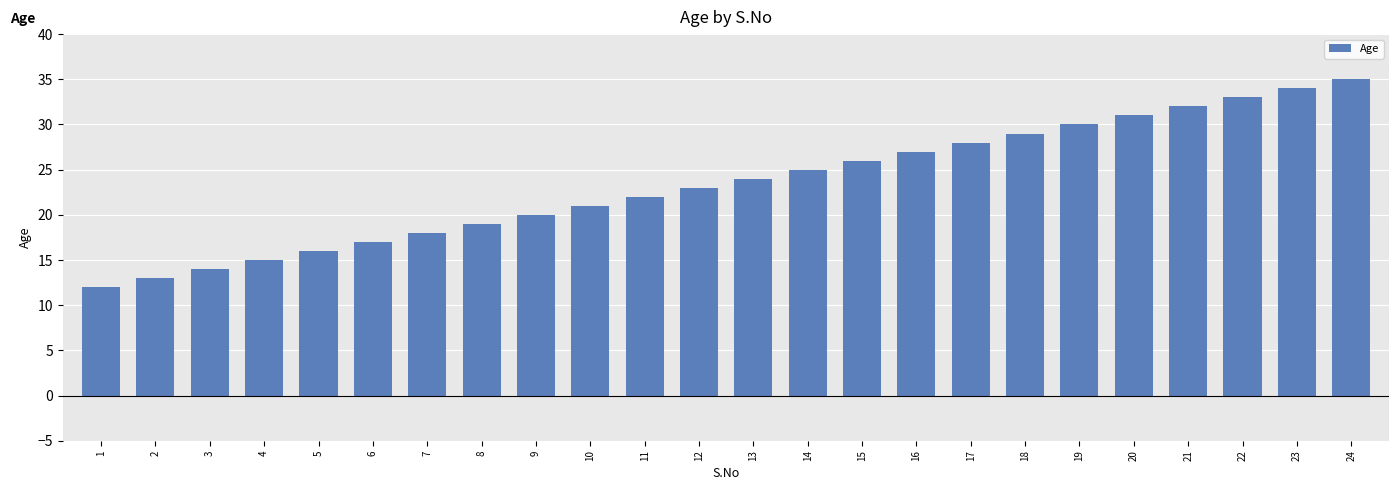

List the labels in order of value, largest first.

24, 23, 22, 21, 20, 19, 18, 17, 16, 15, 14, 13, 12, 11, 10, 9, 8, 7, 6, 5, 4, 3, 2, 1